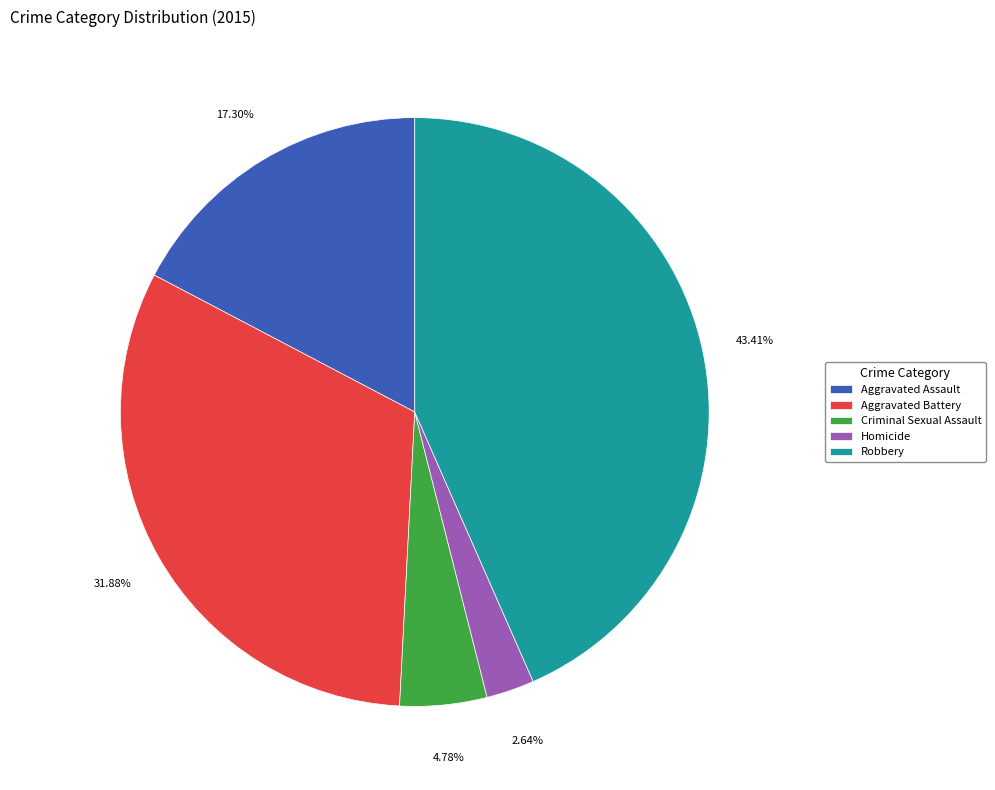

How many segments does this pie chart have?

5